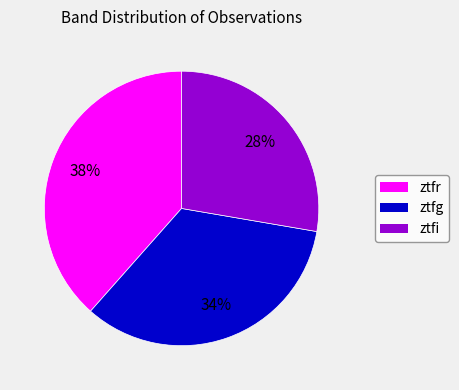

Do ztfi and ztfr together represent more than half of the pie?

Yes